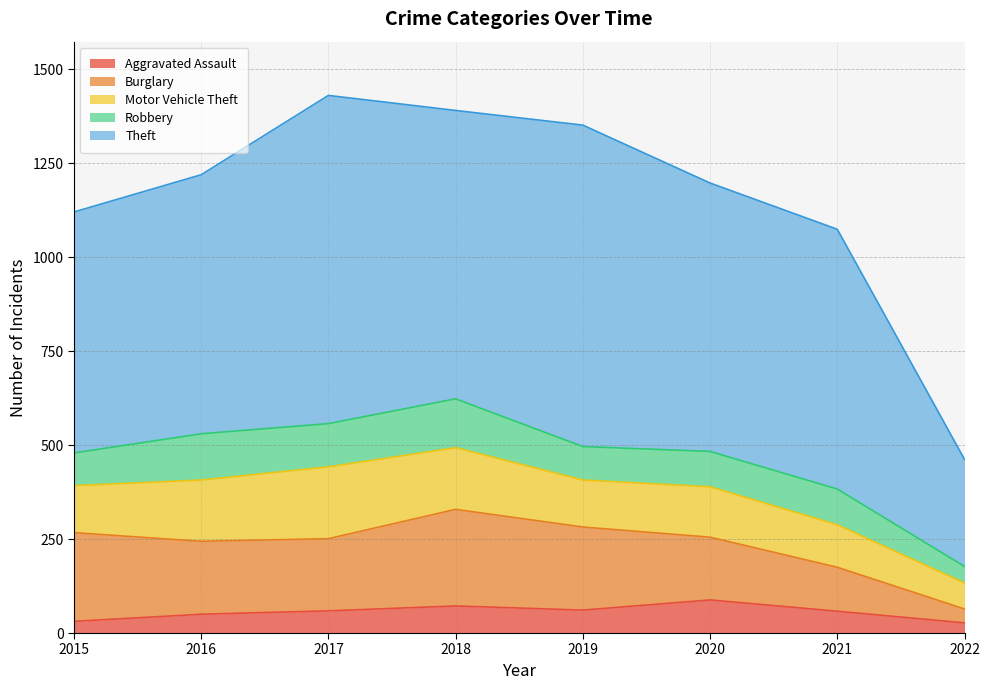

Does the chart display data point markers on the line(s)?

No